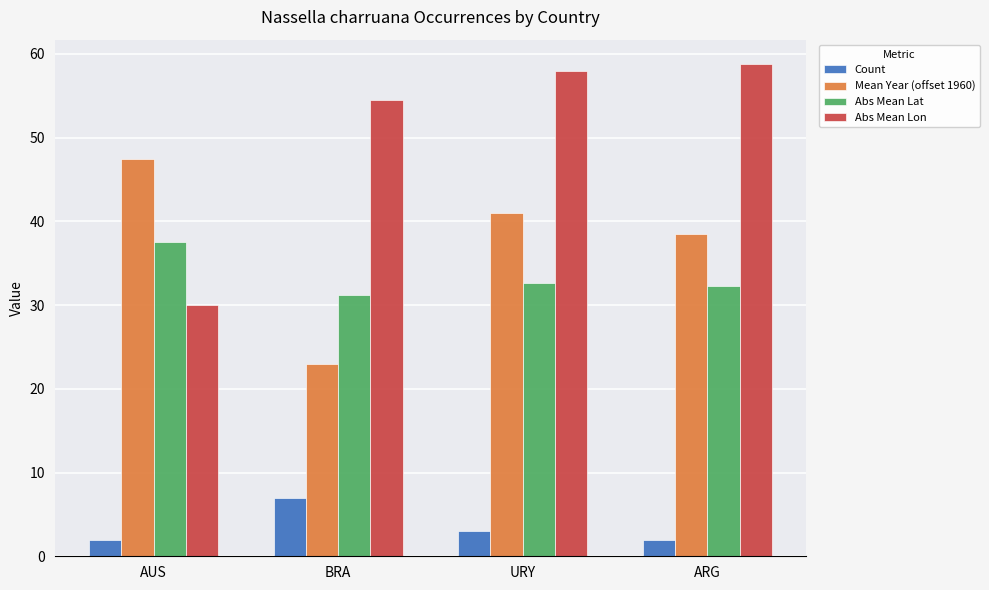

What is the average value of the Count series?

3.5